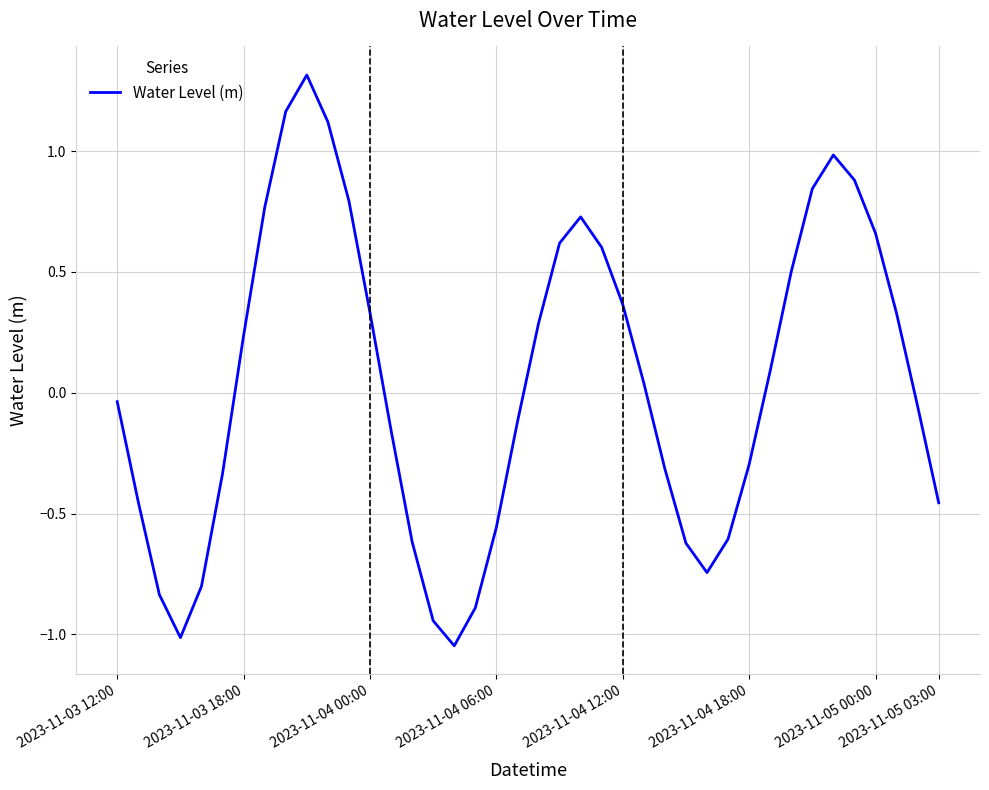

What is the difference between the maximum and minimum values?

2.4